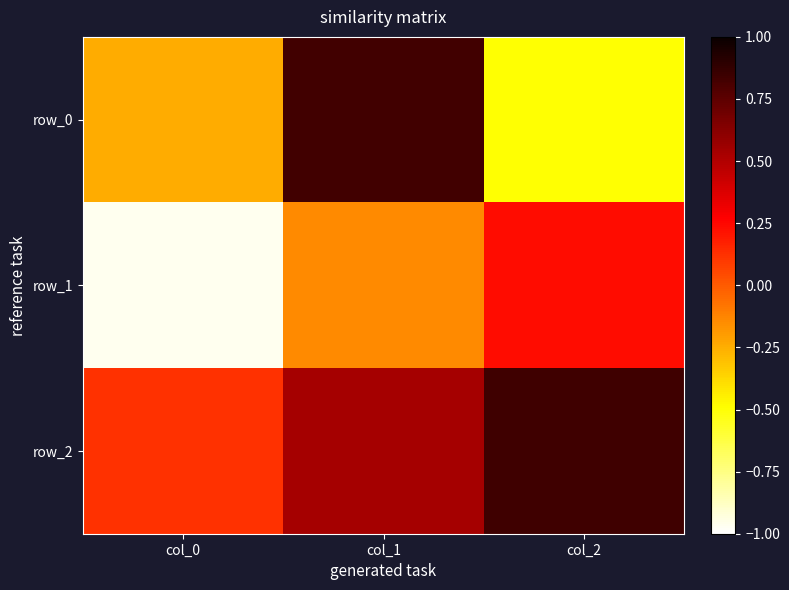

Count the row_1 values in the range 0 to 1.

1